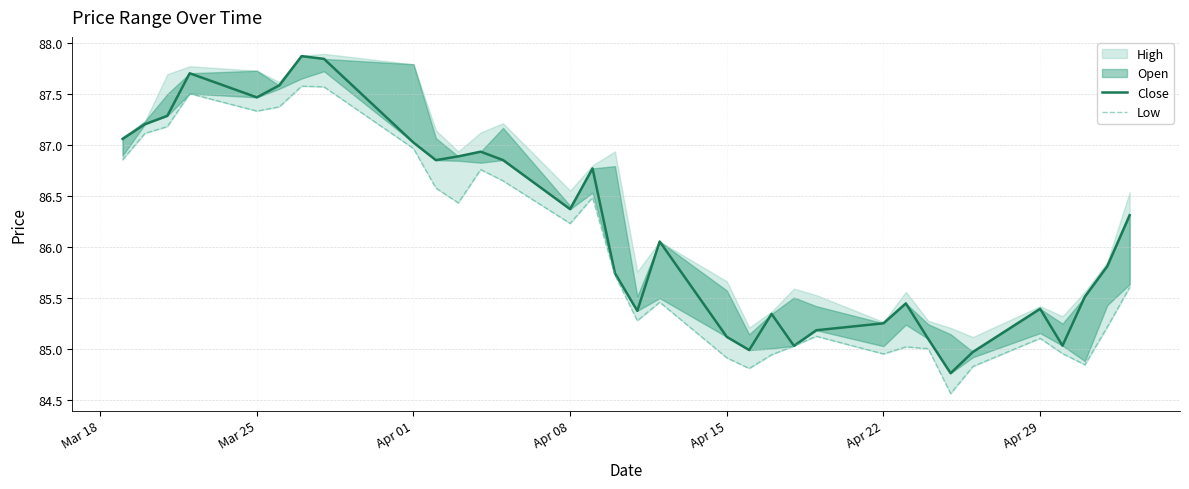

True or false: High and Low cross at least once.

False